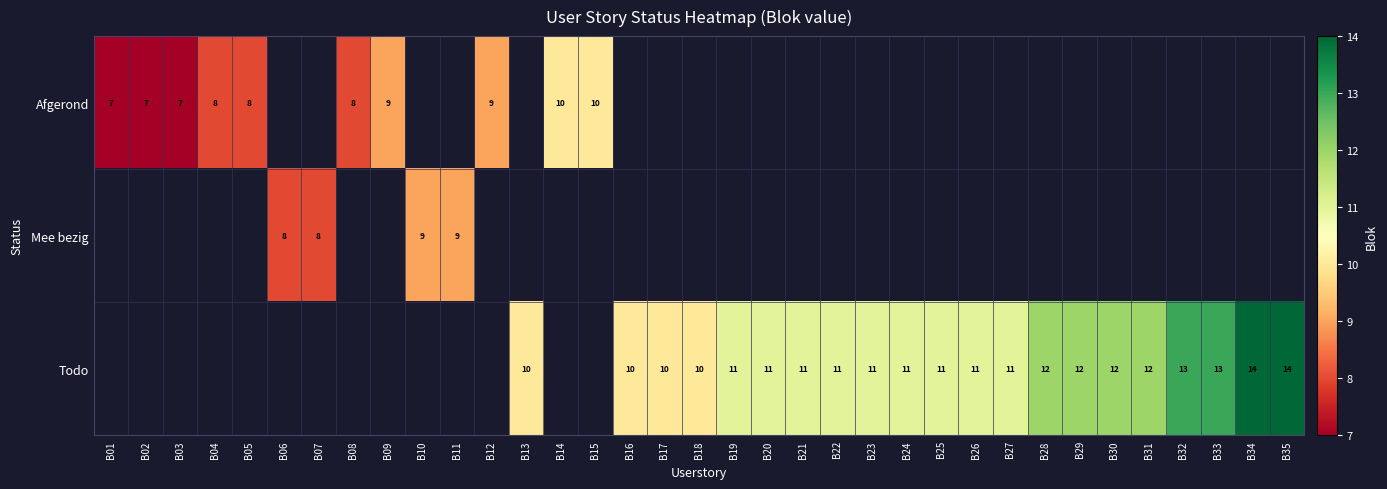

Count the number of categories in the chart.

35